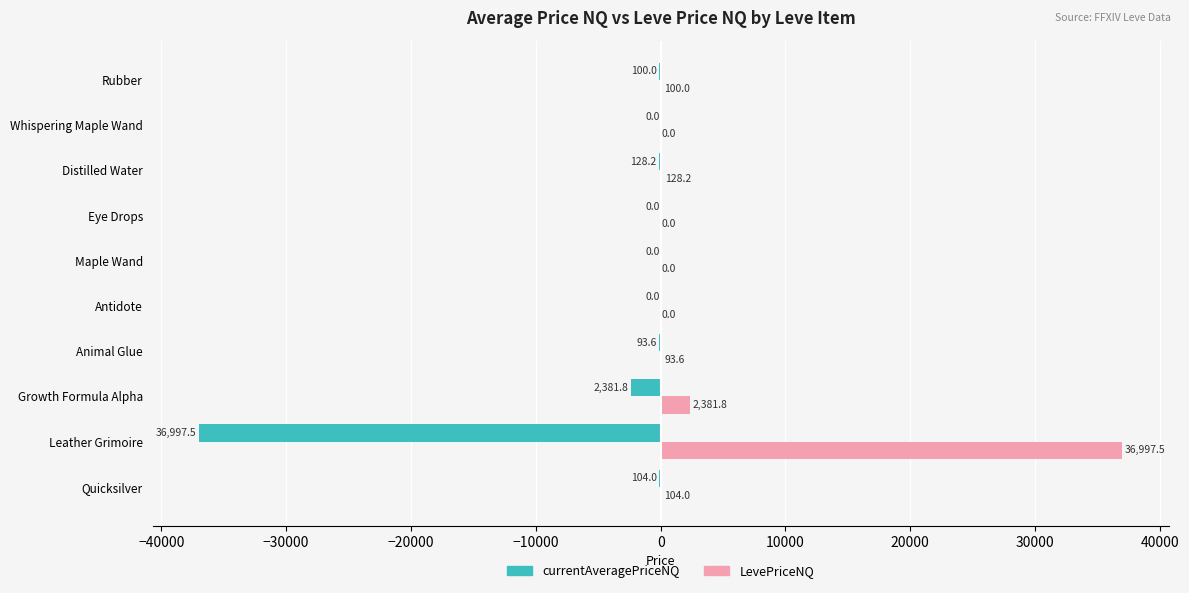

Which series has the largest total across all categories?

LevePriceNQ